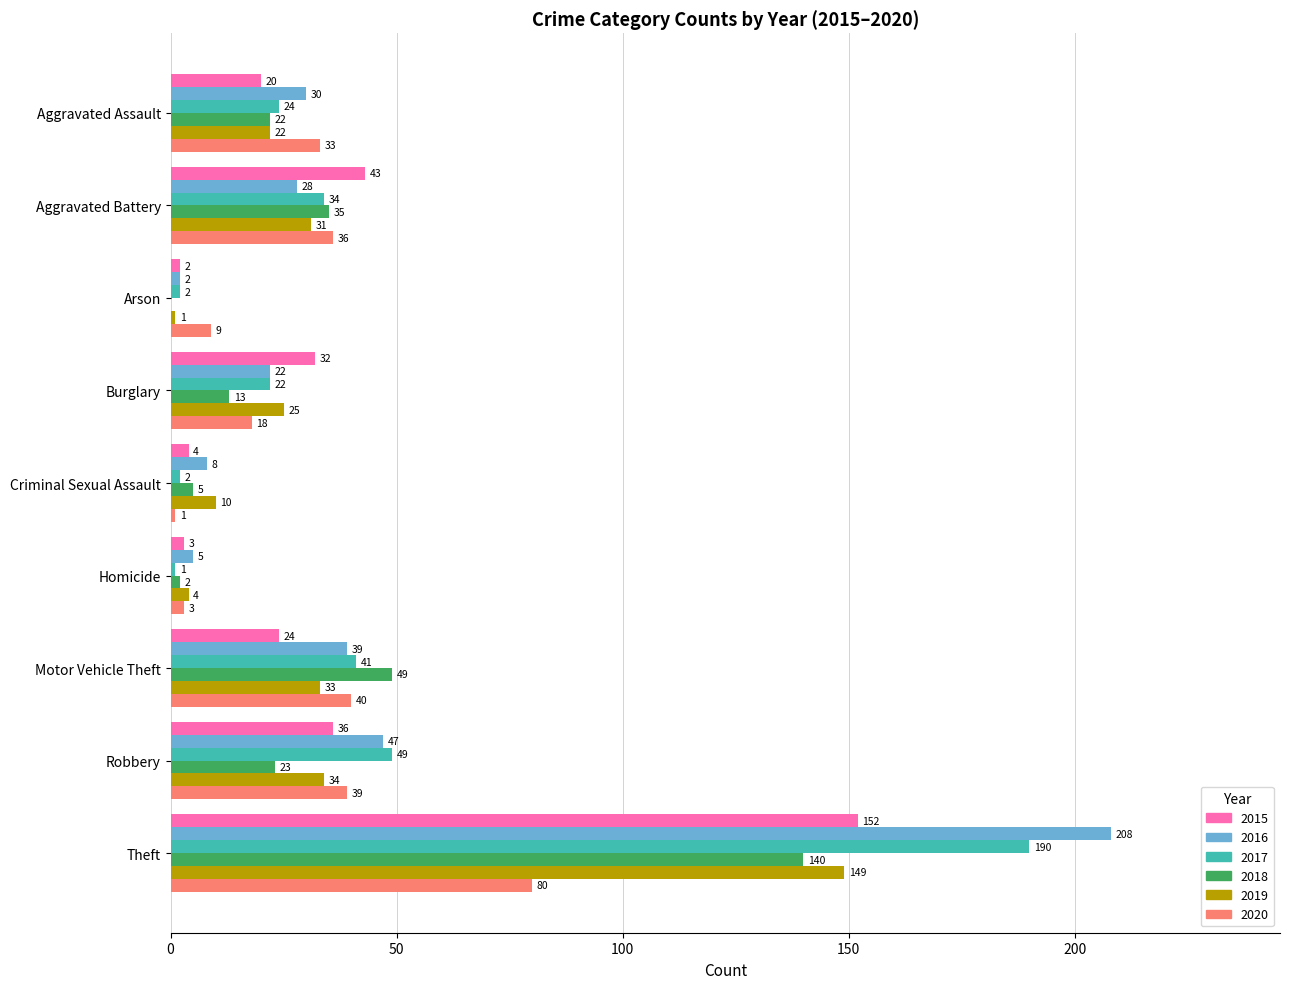

What is the maximum value shown in the chart?

208